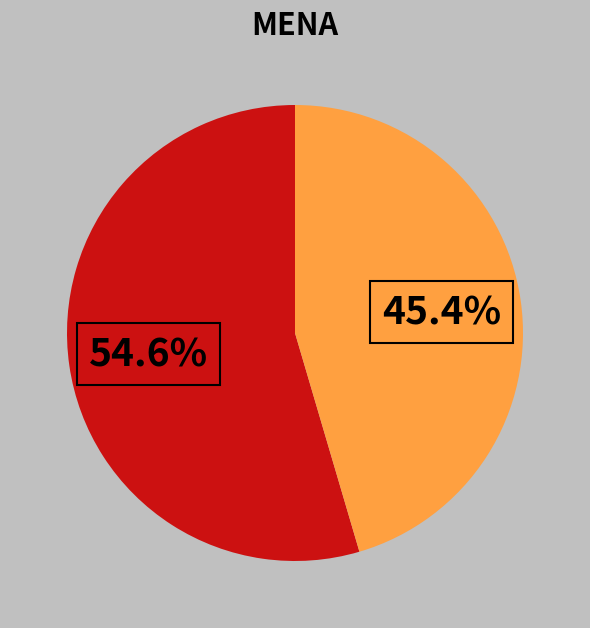

Is there a majority slice in this chart?

Yes